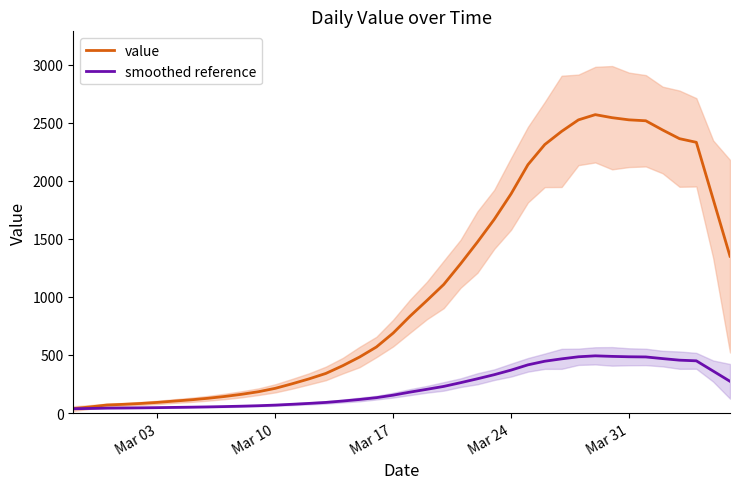

True or false: value and smoothed reference cross at least once.

False